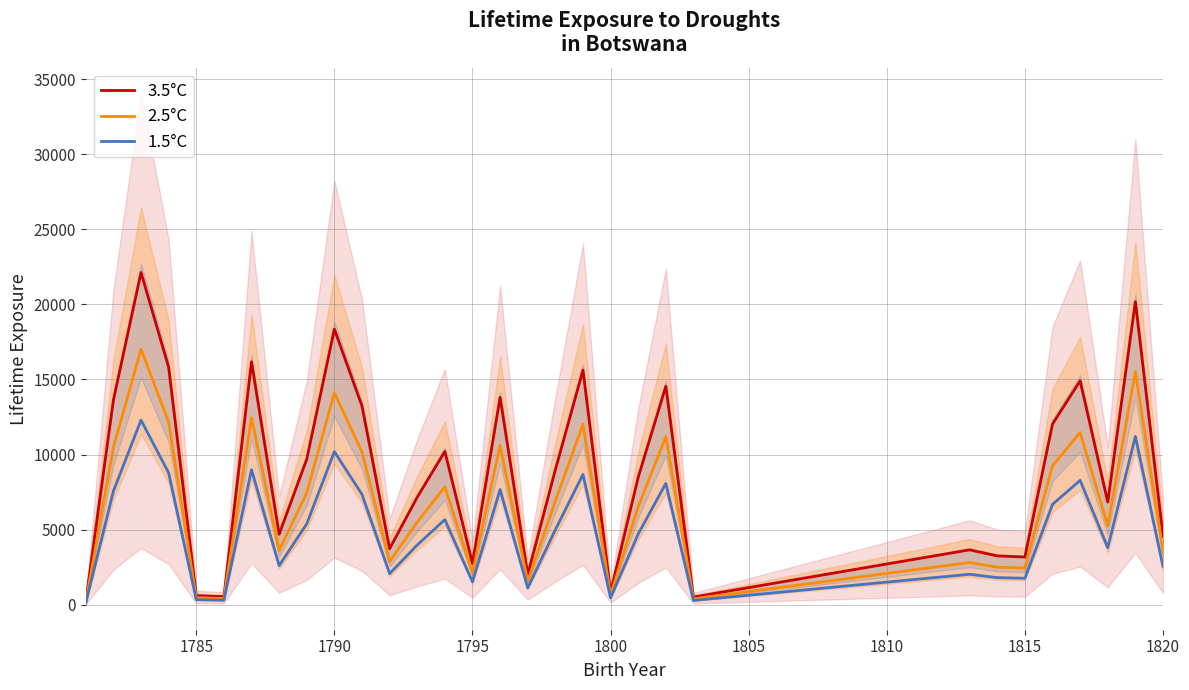

True or false: 1.5°C and 3.5°C cross at least once.

False